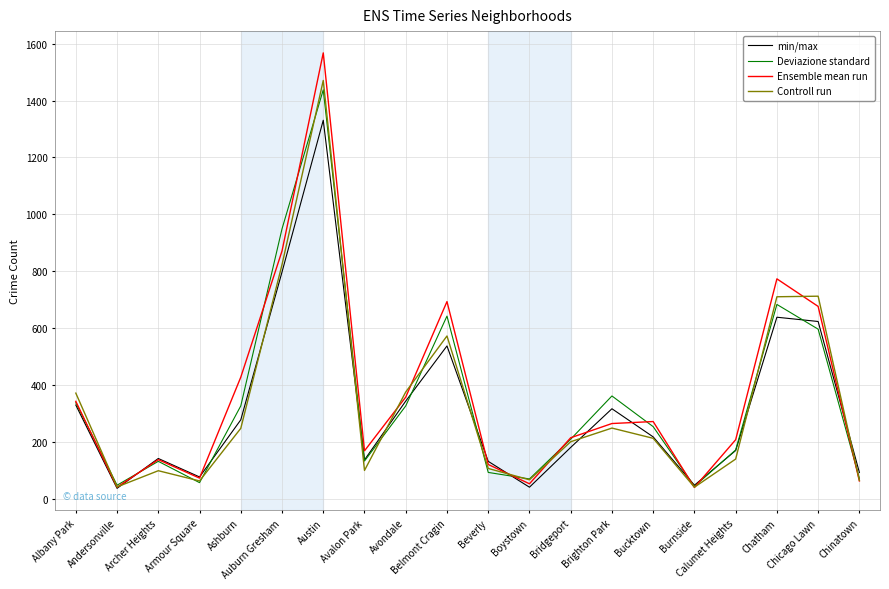

At which category does the chart reach its peak across all series?

Austin